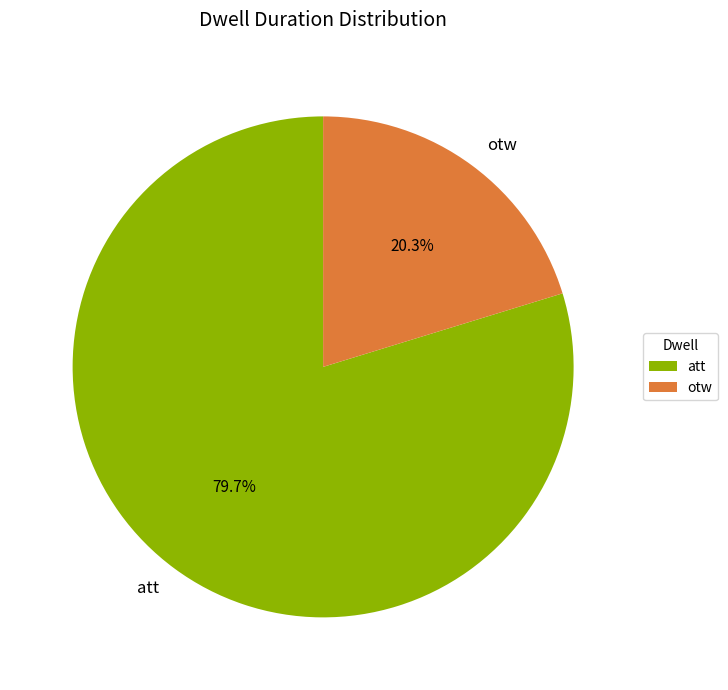

To the nearest percent, what portion does otw represent?

20%